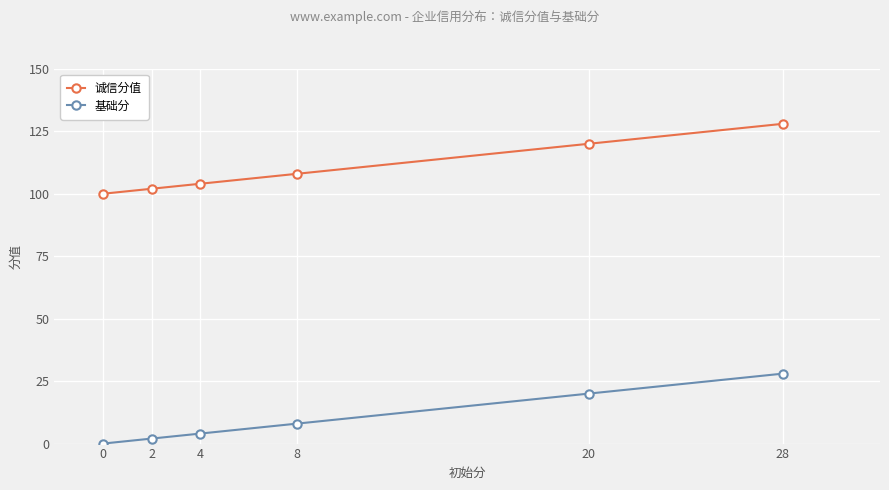

Reading left to right, transcribe all the data shown in this chart.

诚信分值: 0=100	2=102	4=104	8=108	20=120	28=128
基础分: 0=0	2=2	4=4	8=8	20=20	28=28